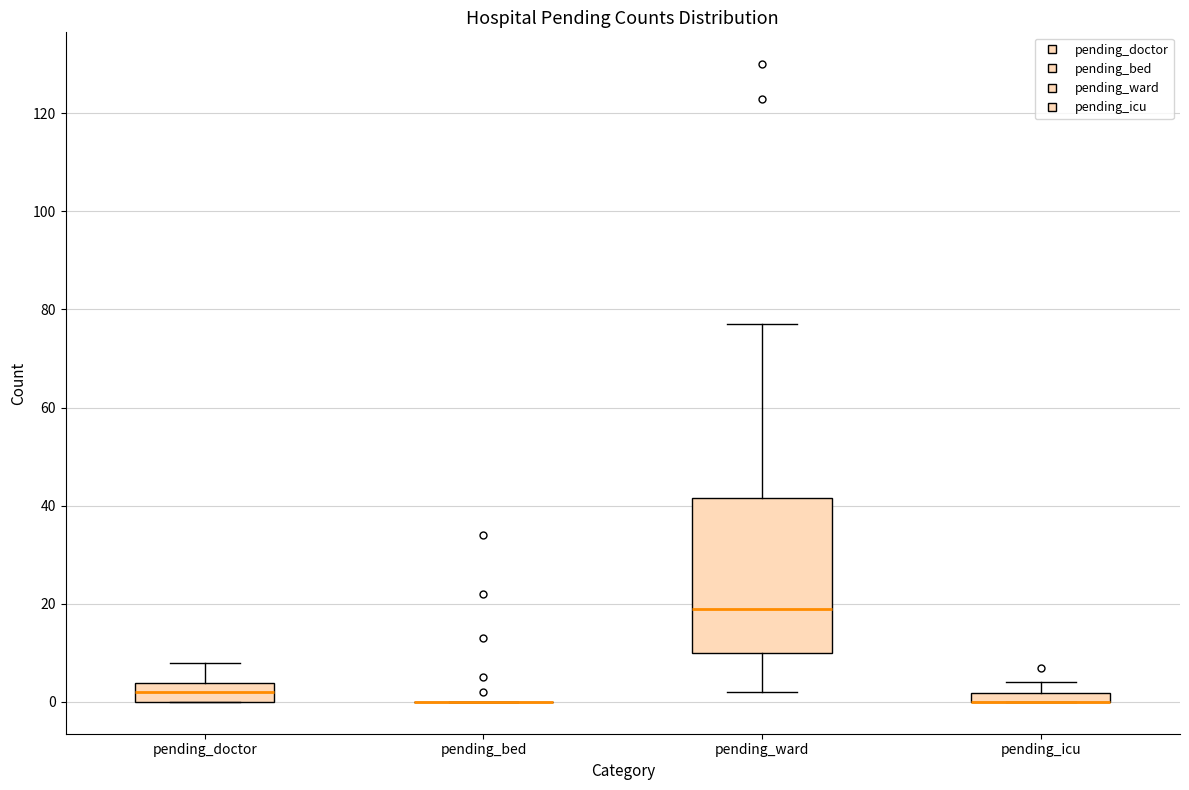

Comparing the boxes themselves (not the whiskers), which one is the tallest?

pending_ward